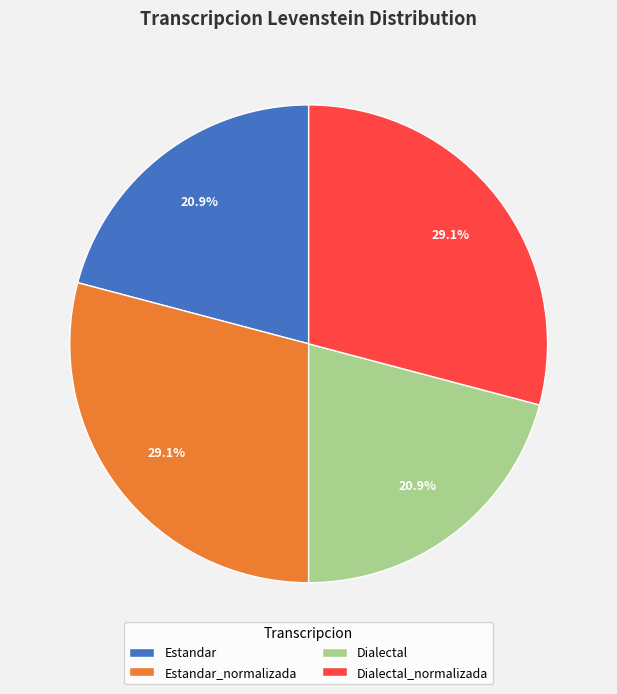

What is the ratio of the value at Estandar_normalizada to the value at Estandar?

1.4